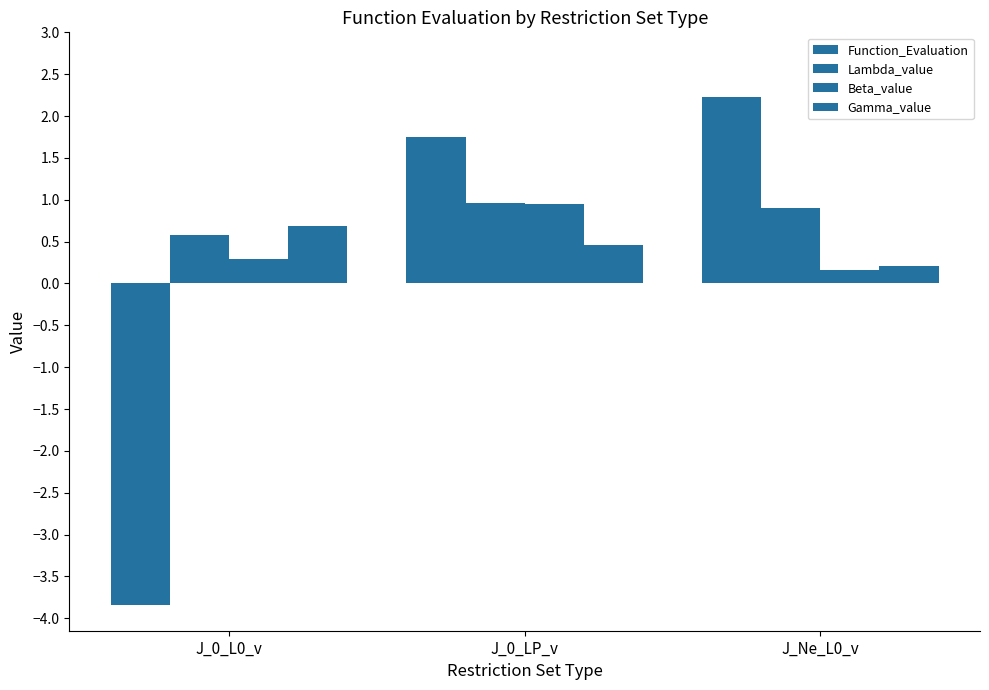

Does the chart contain stacked bars?

No